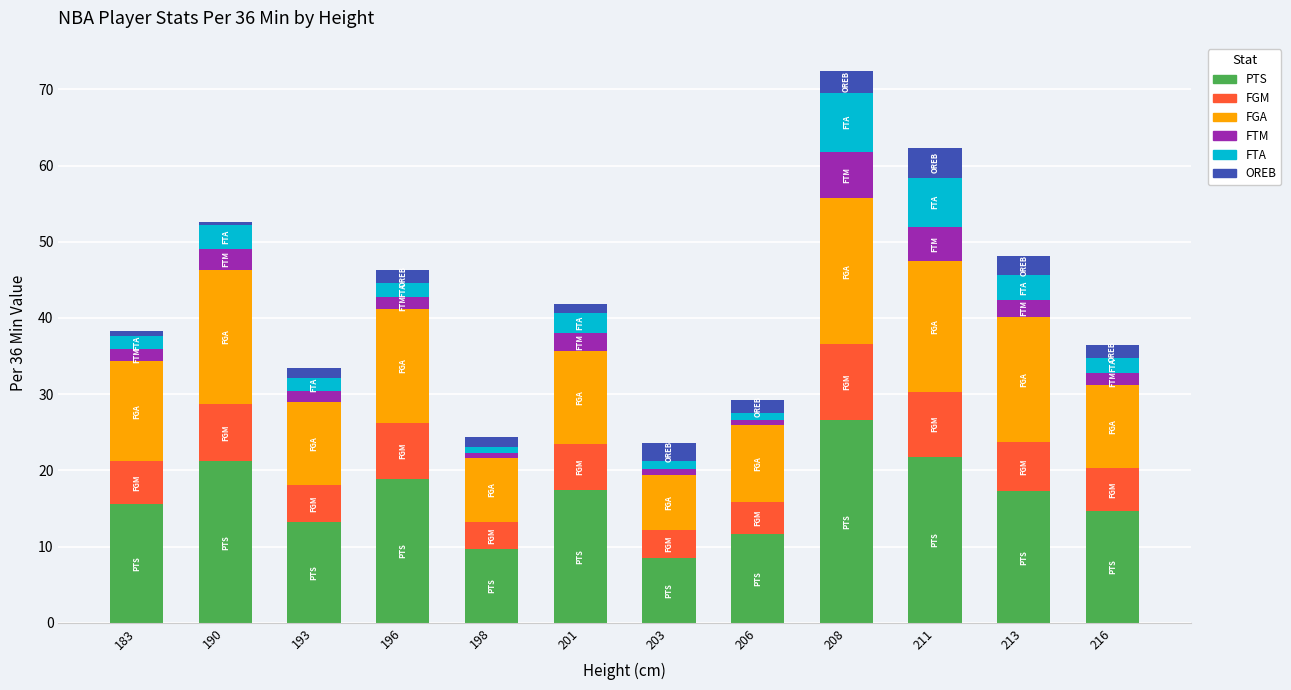

At which category is the sum across all series the highest?

208